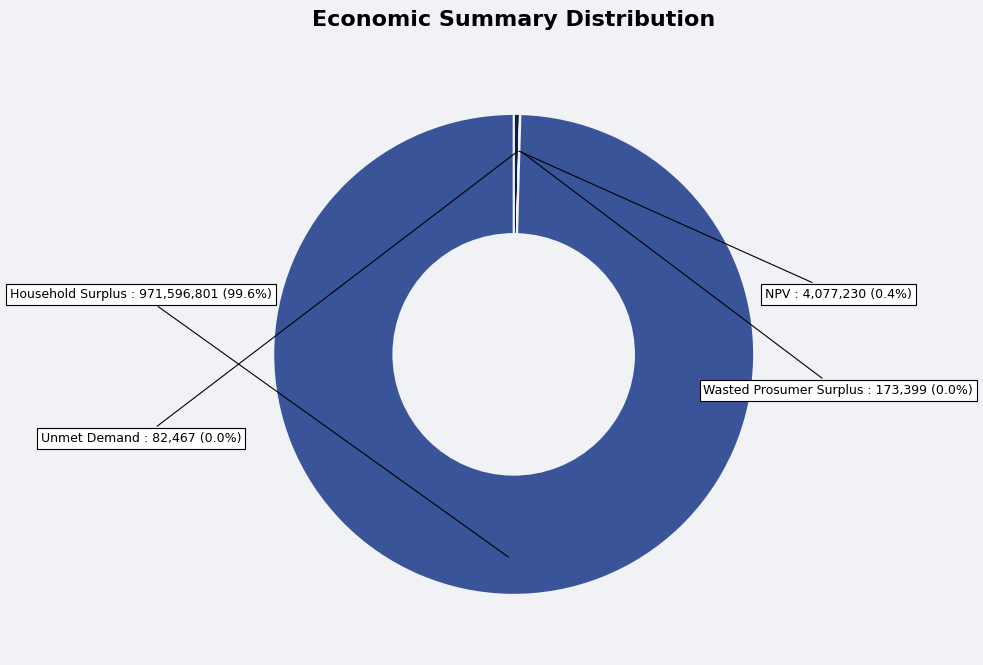

Is there a majority slice in this chart?

Yes